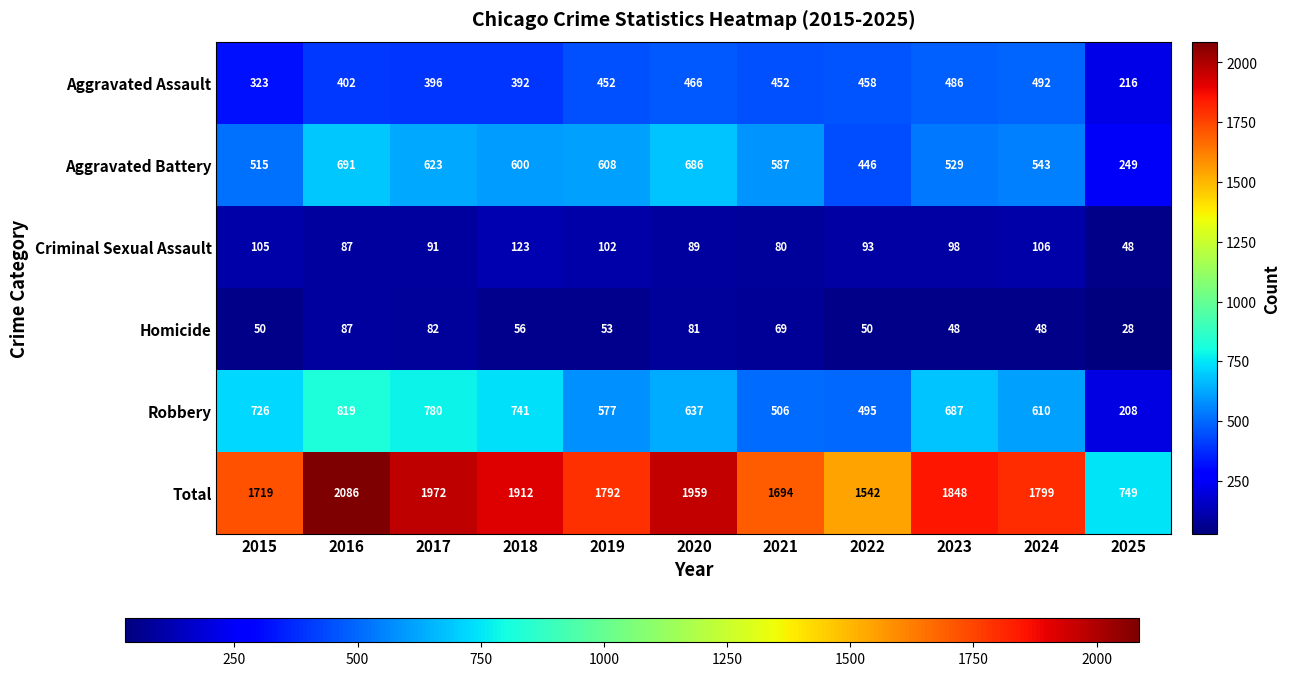

Count the number of data series in this chart.

6